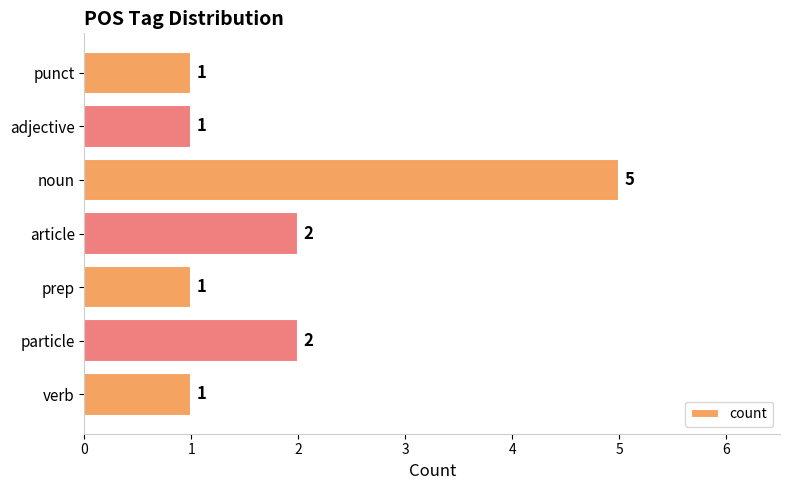

Between prep and article, which is larger?

article